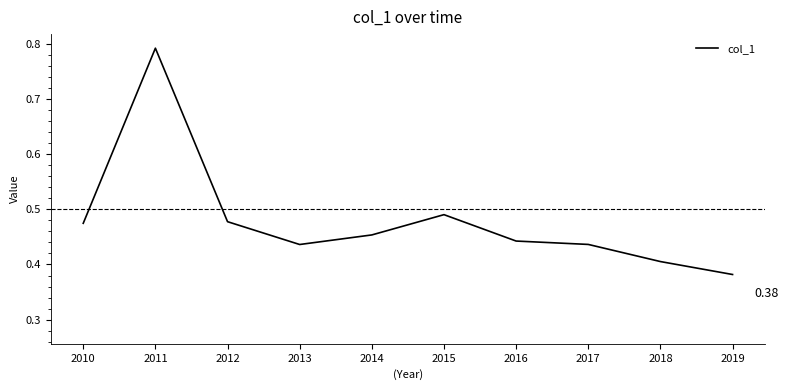

Which has a higher value, 2011 or 2016?

2011